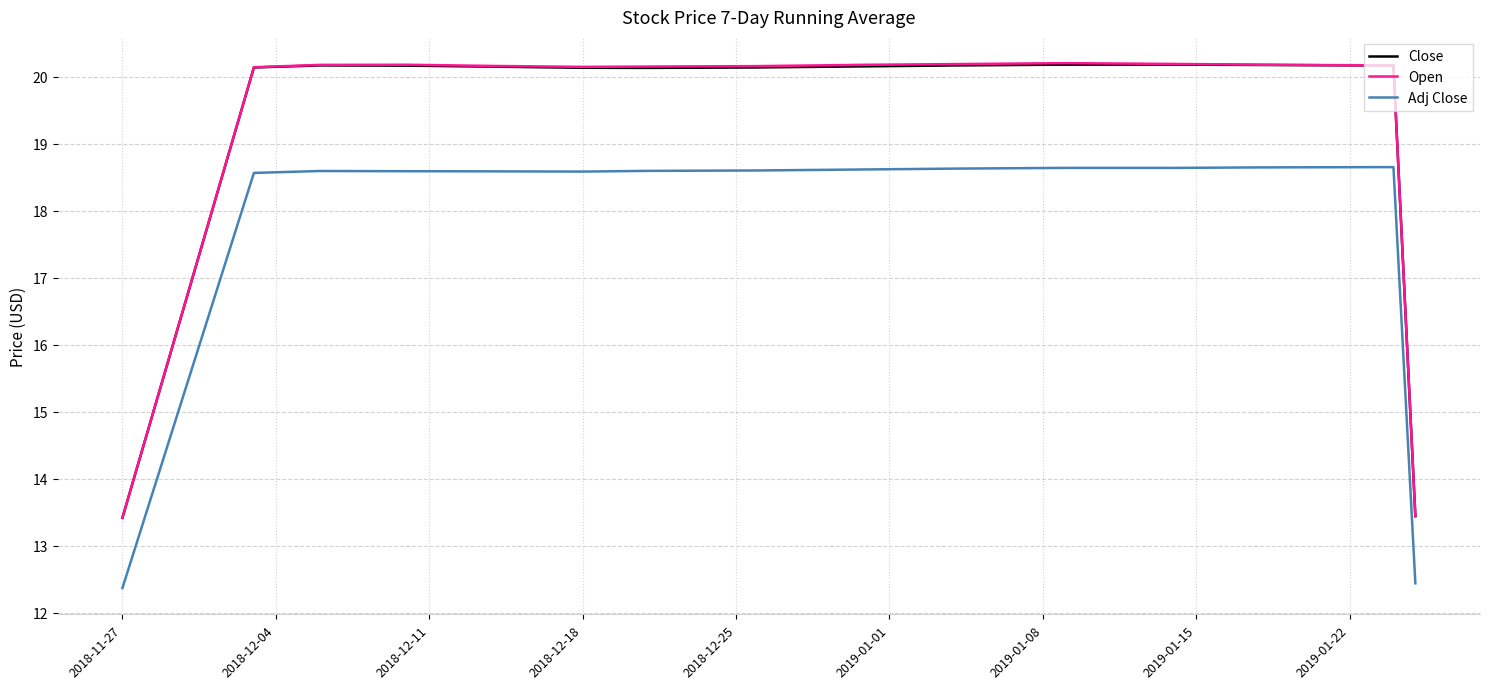

In Open, how many points are higher than both neighbors (excluding endpoints)?

2